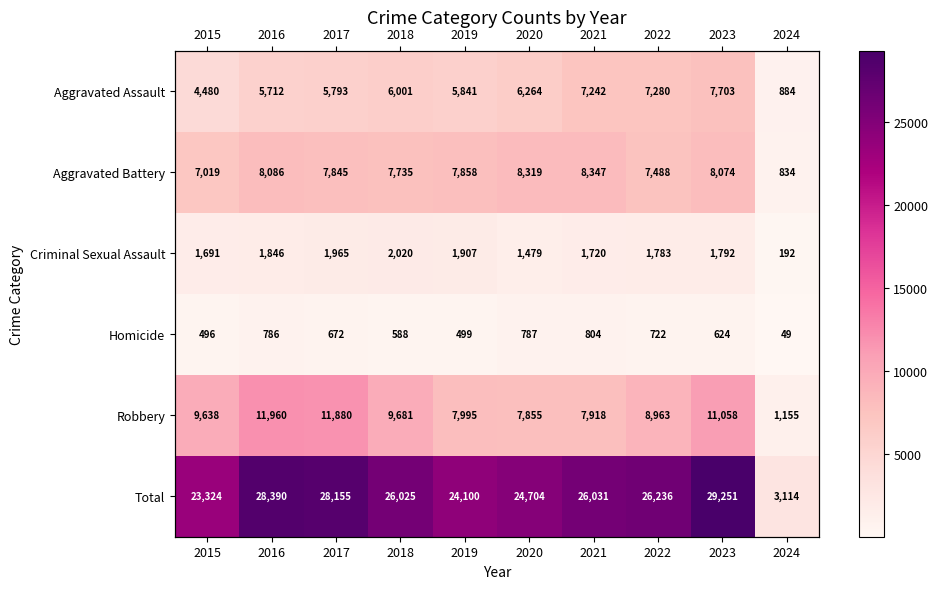

What is the total value across all series at 2016?

56780